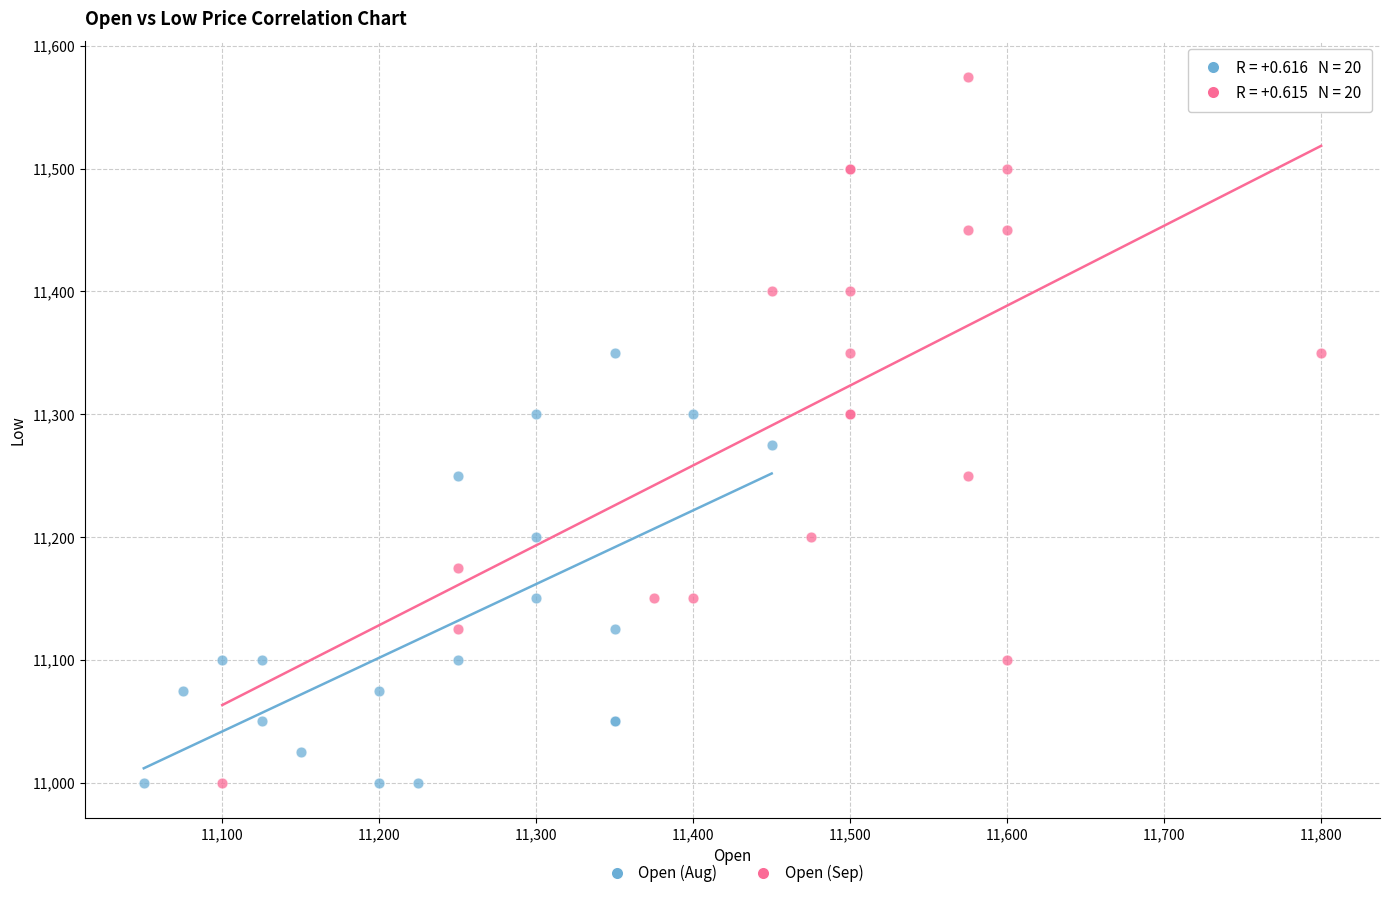

Which series has the widest spread of Y values?

Open (Sep)